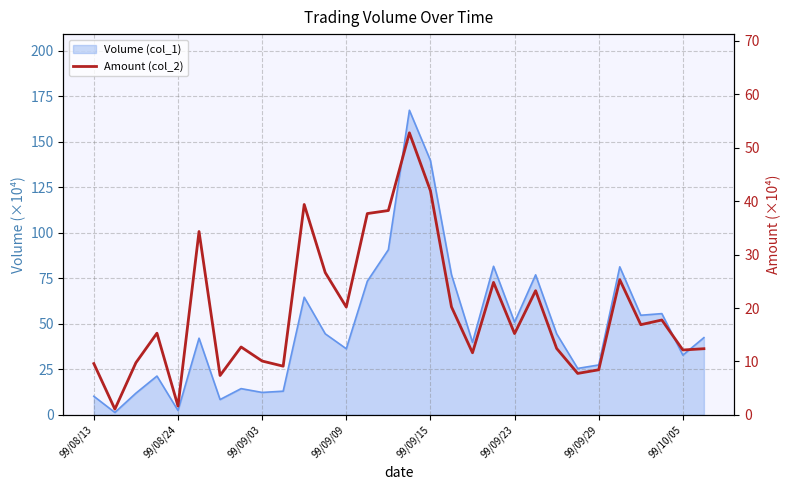

How many data points does each series have?

30